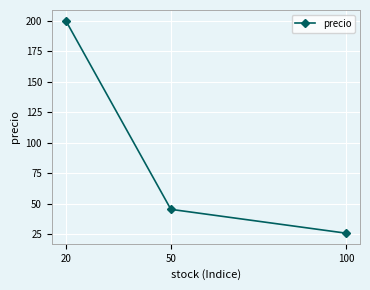

Reading right to left, list all the values displayed in this chart.

100=26.0	50=45.5	20=200.0